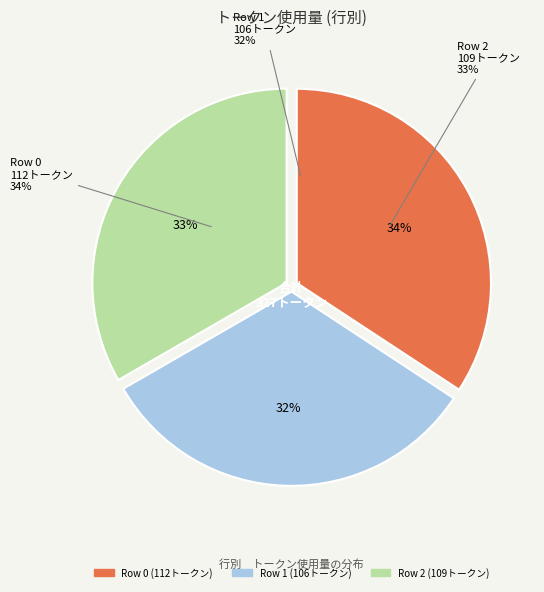

What is the ratio of the value at Row 2 to the value at Row 1?

1.0